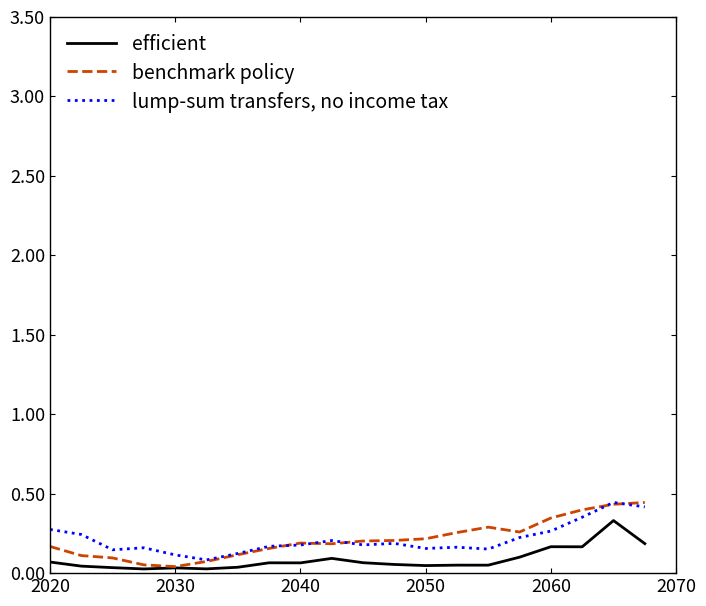

True or false: efficient and lump-sum transfers, no income tax intersect in this chart.

False